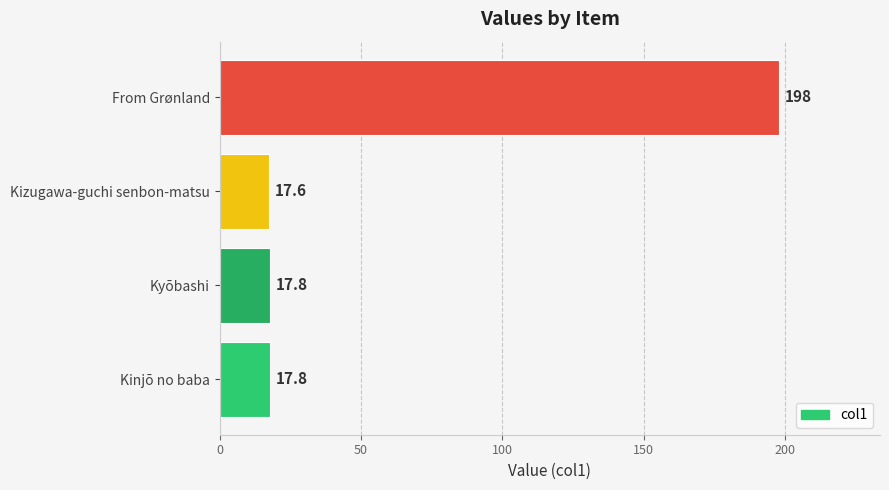

Is it true that the value at From Grønland is 74.3?

False